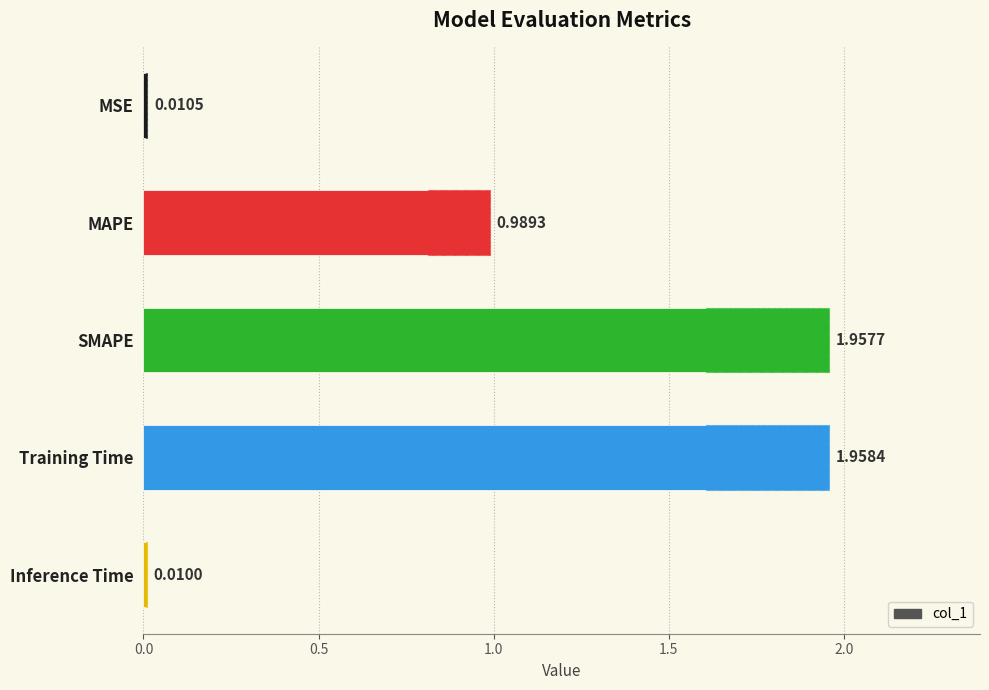

The value at SMAPE is 2.0. True or false?

True